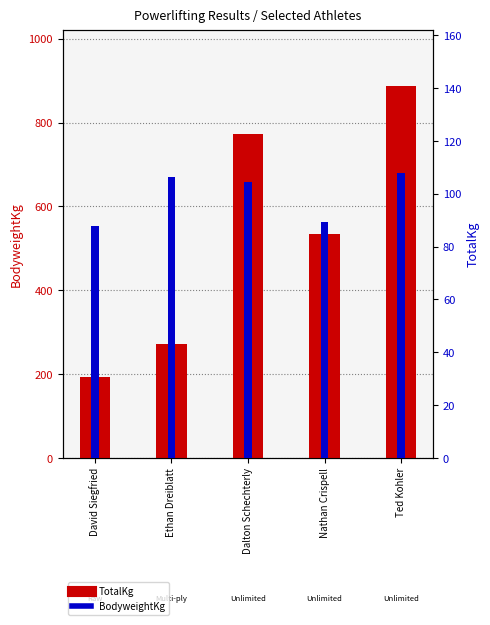

What are all the series names shown in the legend?

TotalKg, BodyweightKg